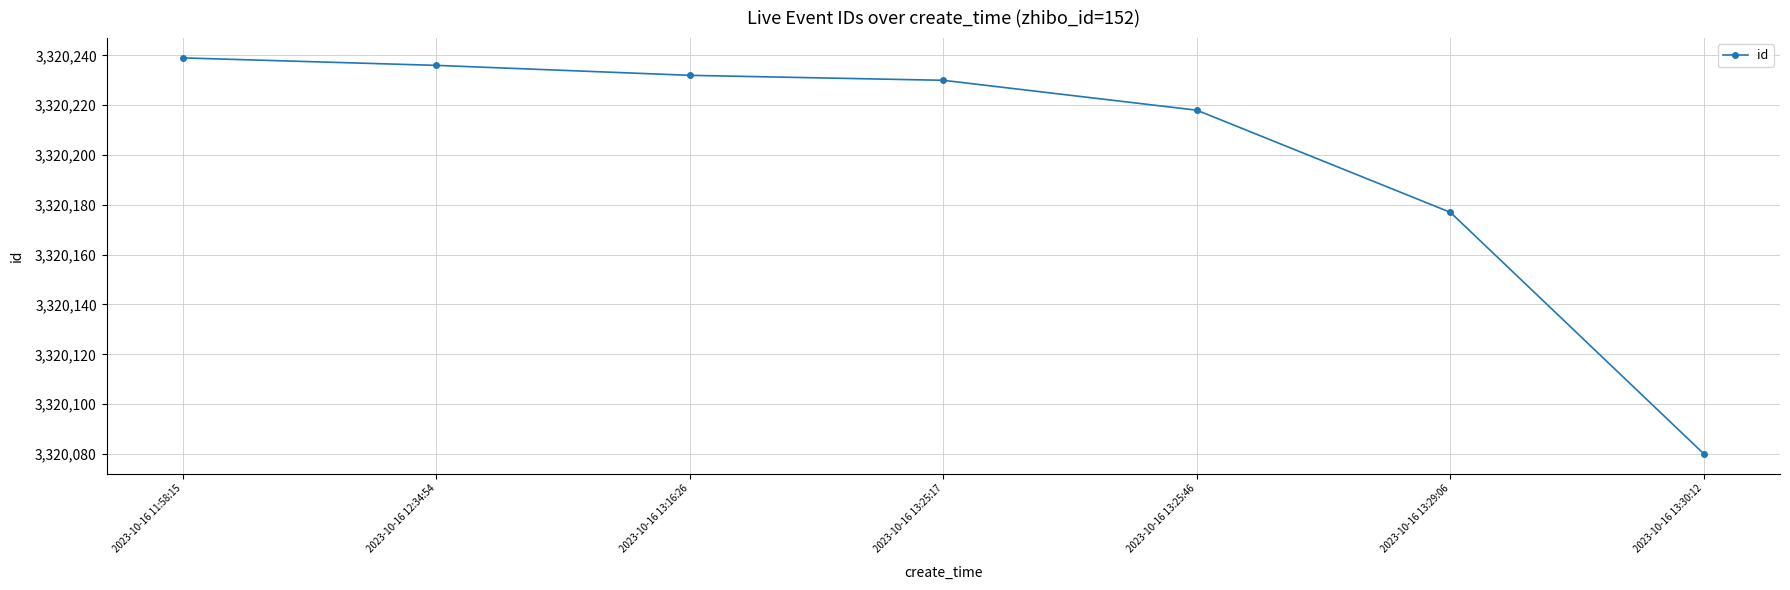

At which label does the data first exceed 3320230?

2023-10-16 11:58:15